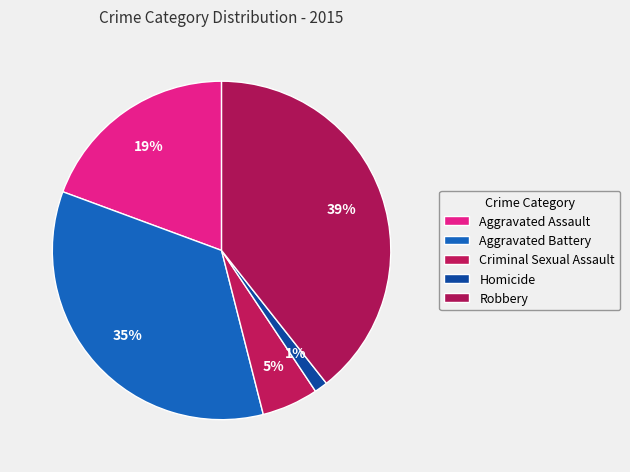

To the nearest percent, what is the difference between the Aggravated Assault and Homicide slice percentages?

18%